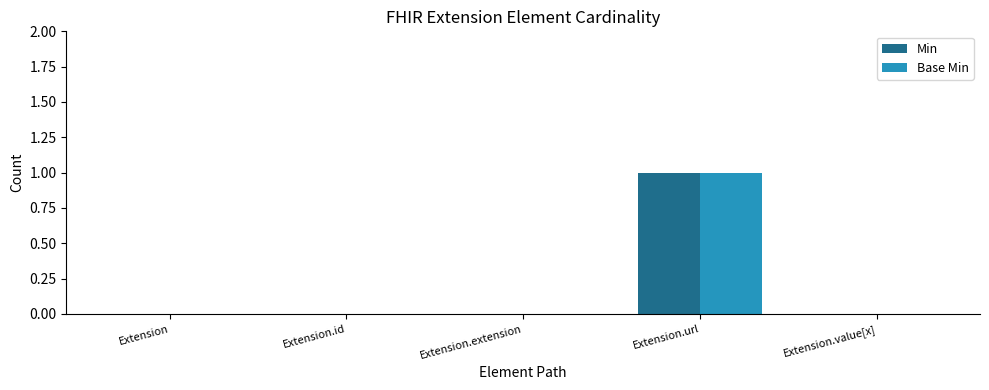

What is the approximate value of Base Min at Extension.url?

1